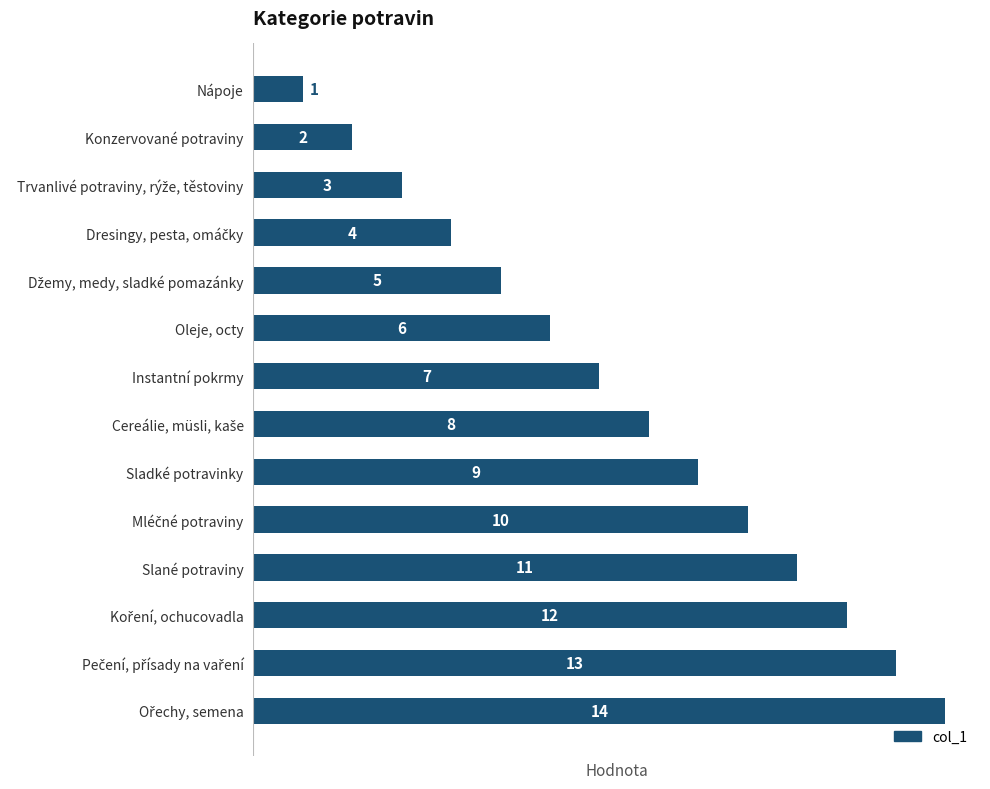

Between Sladké potravinky and Oleje, octy, which is larger?

Sladké potravinky